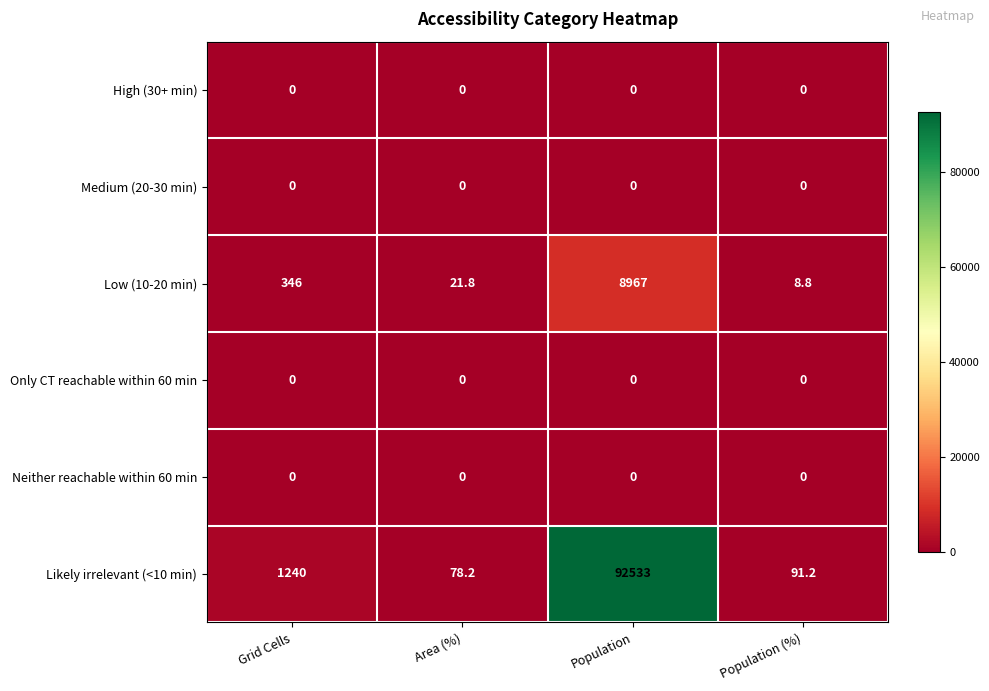

What is the maximum value shown in the chart?

92533.0